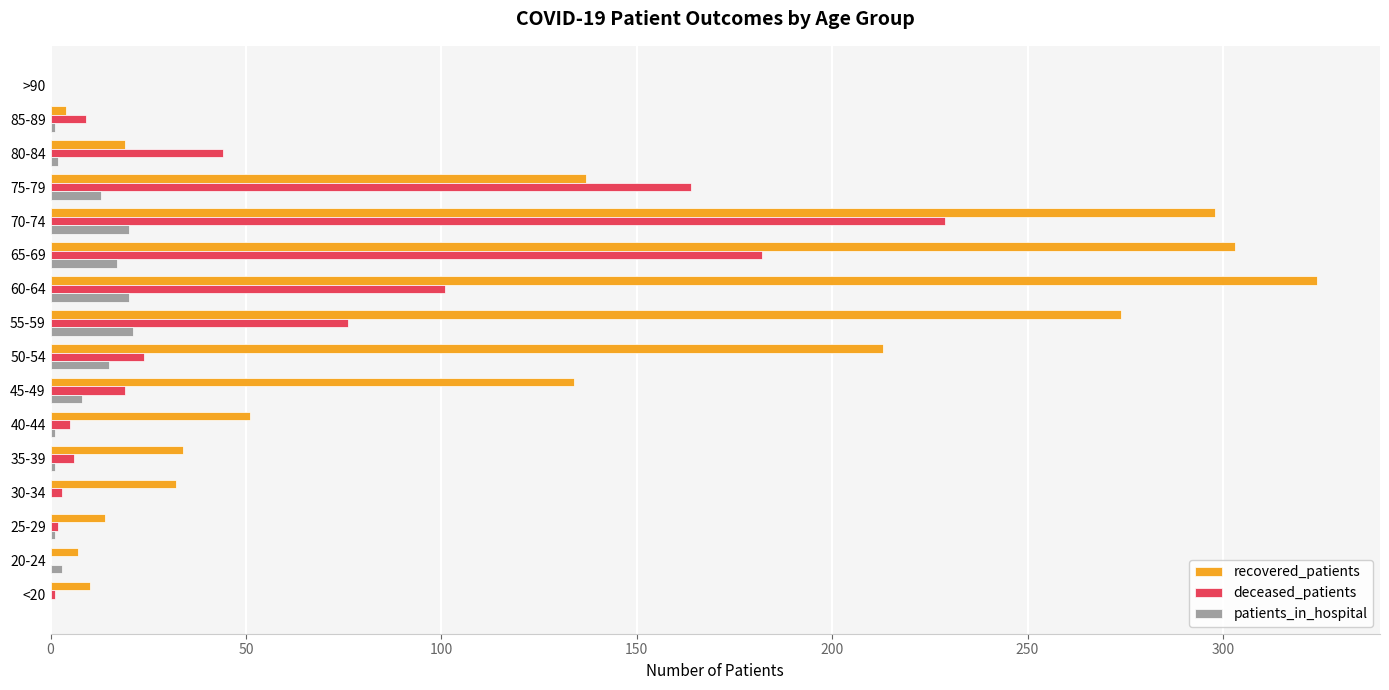

Which series has the largest total across all categories?

recovered_patients